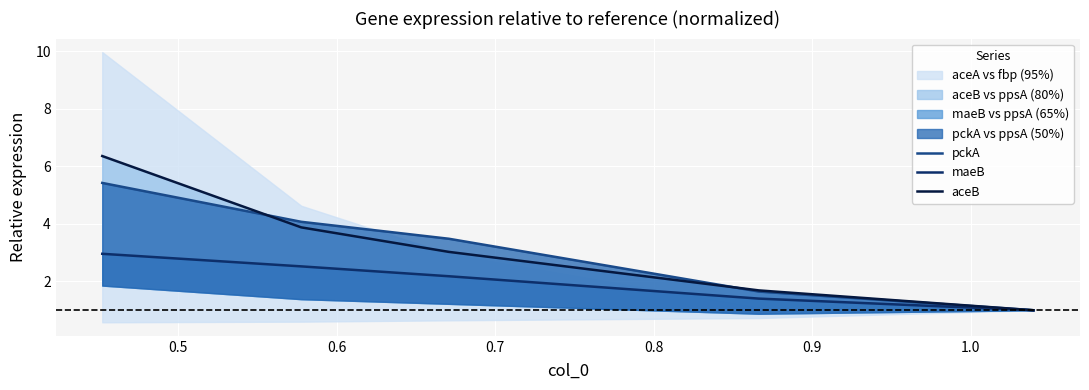

What is the minimum value shown in the chart?

1.0